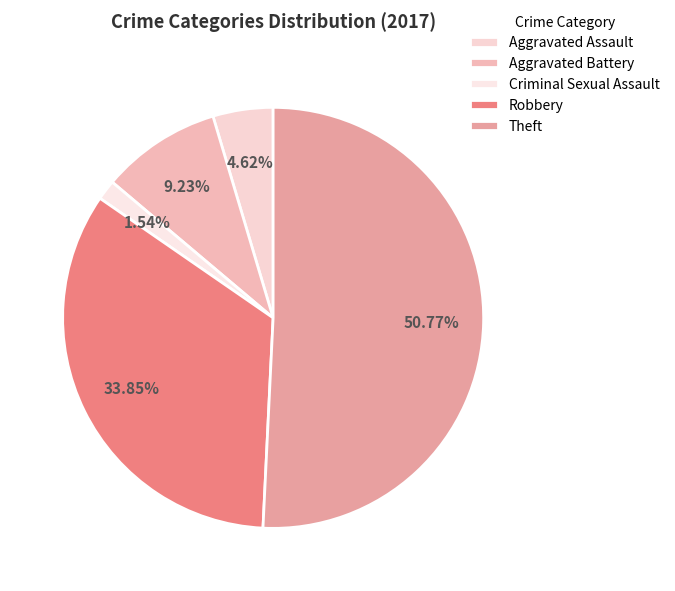

Count the number of slices in the pie.

5